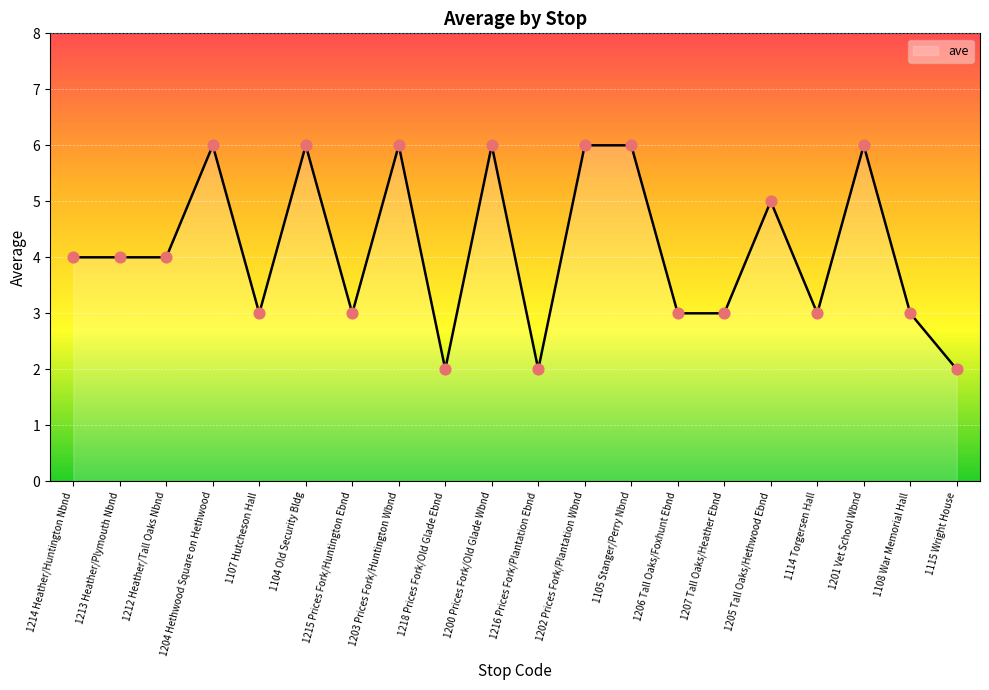

What is the ratio of the value at 1204 Hethwood Square on Hethwood to the value at 1105 Stanger/Perry Nbnd?

1.0